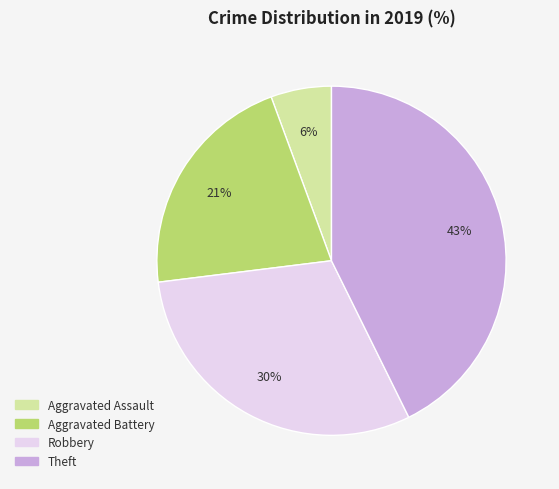

Is it true that Aggravated Battery is 35% of the pie?

False